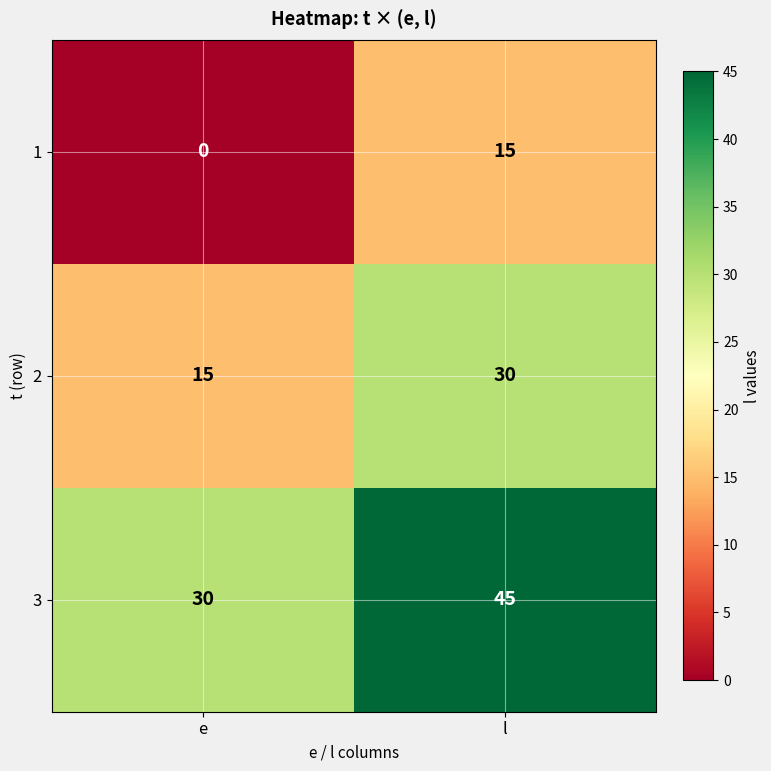

What is the total value across all series at e?

45